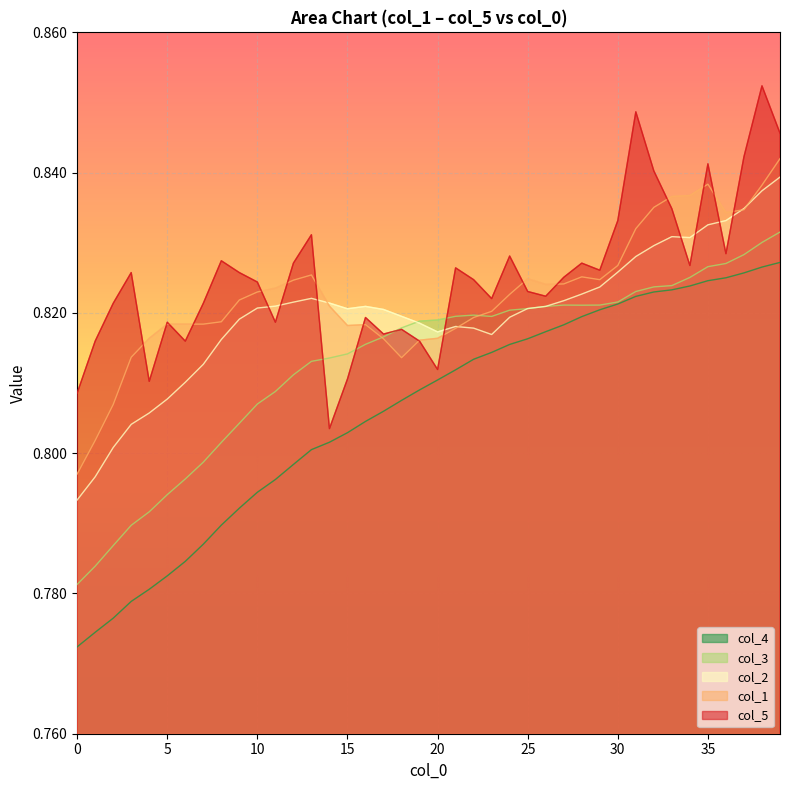

Which label corresponds to the largest value in the chart?

38